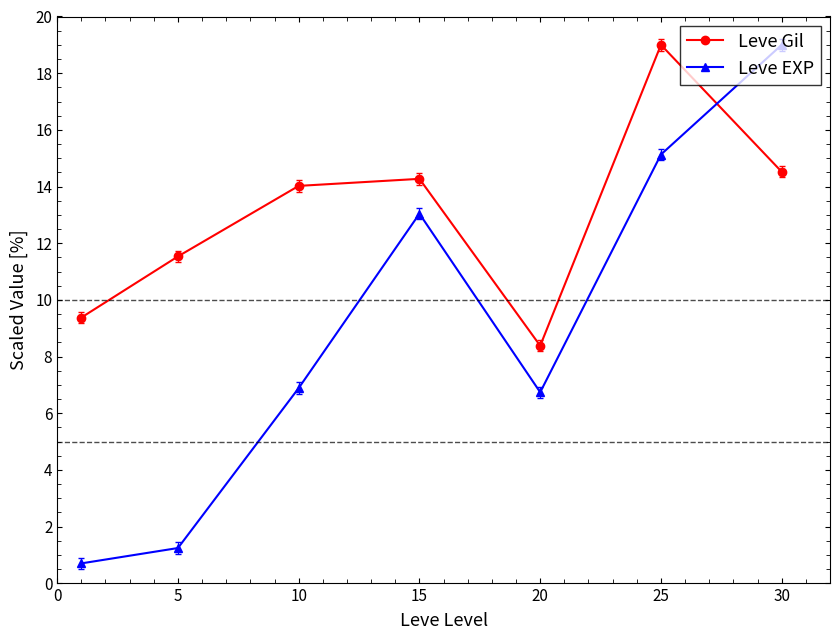

In Leve Gil, how many points are higher than both neighbors (excluding endpoints)?

2